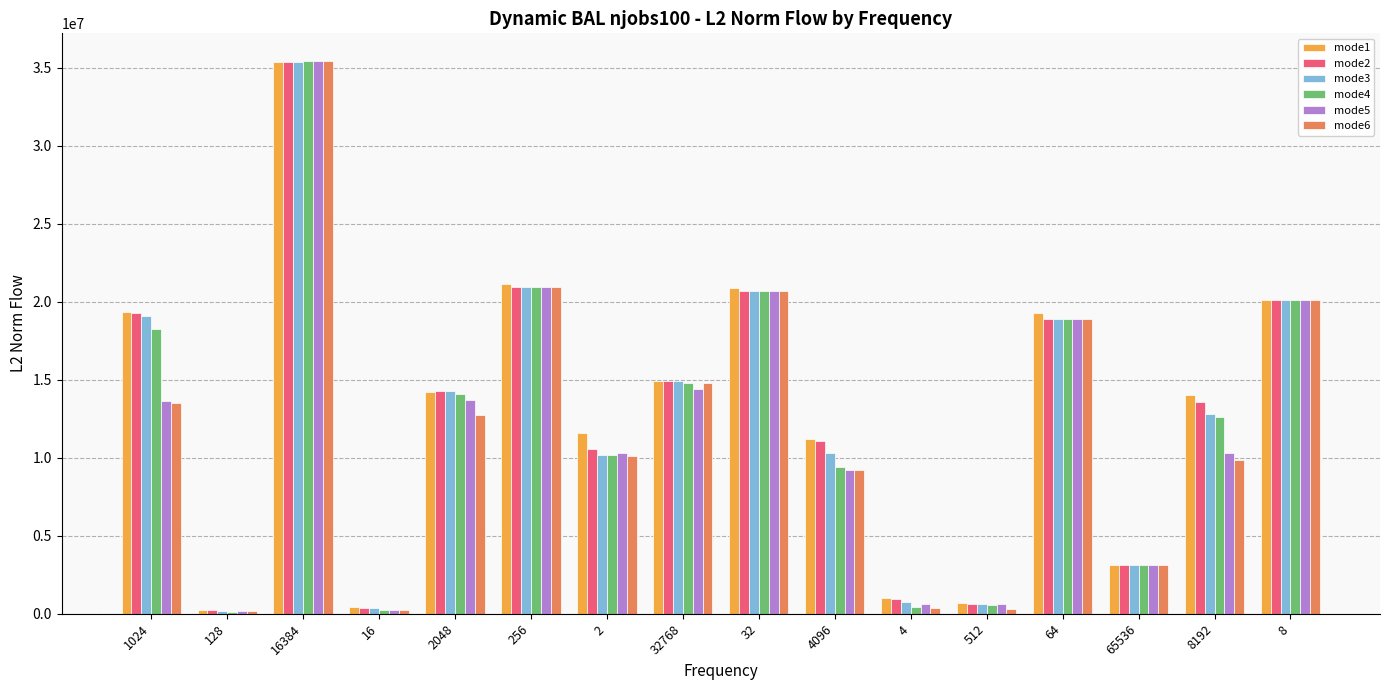

Is the value of mode3 at 32768 greater than the value of mode6 at 512?

Yes